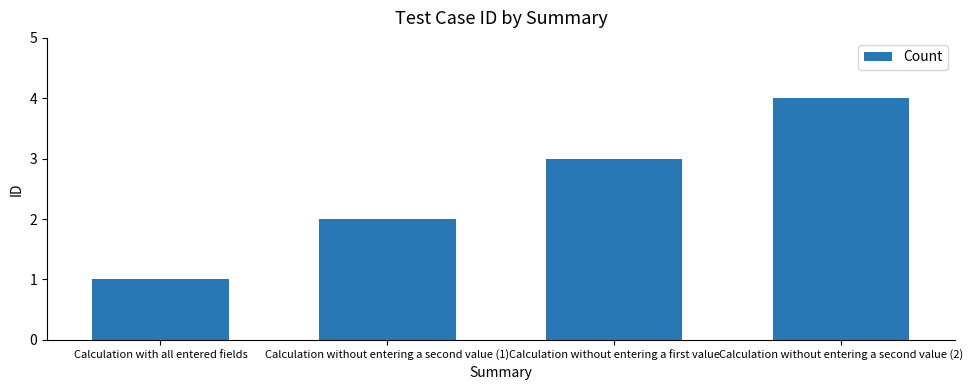

Count the number of data series in this chart.

1